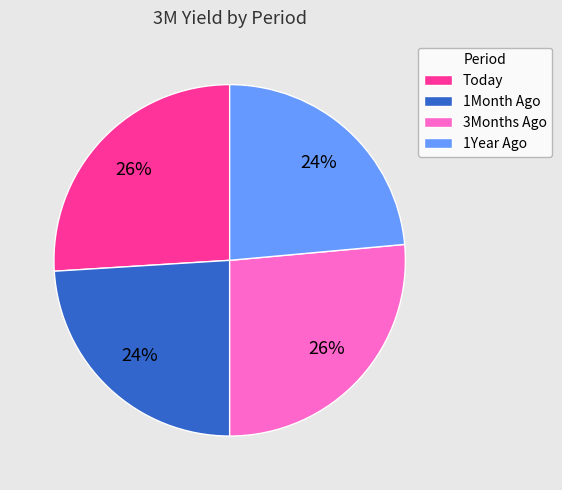

Is there any slice that represents more than half of the pie?

No